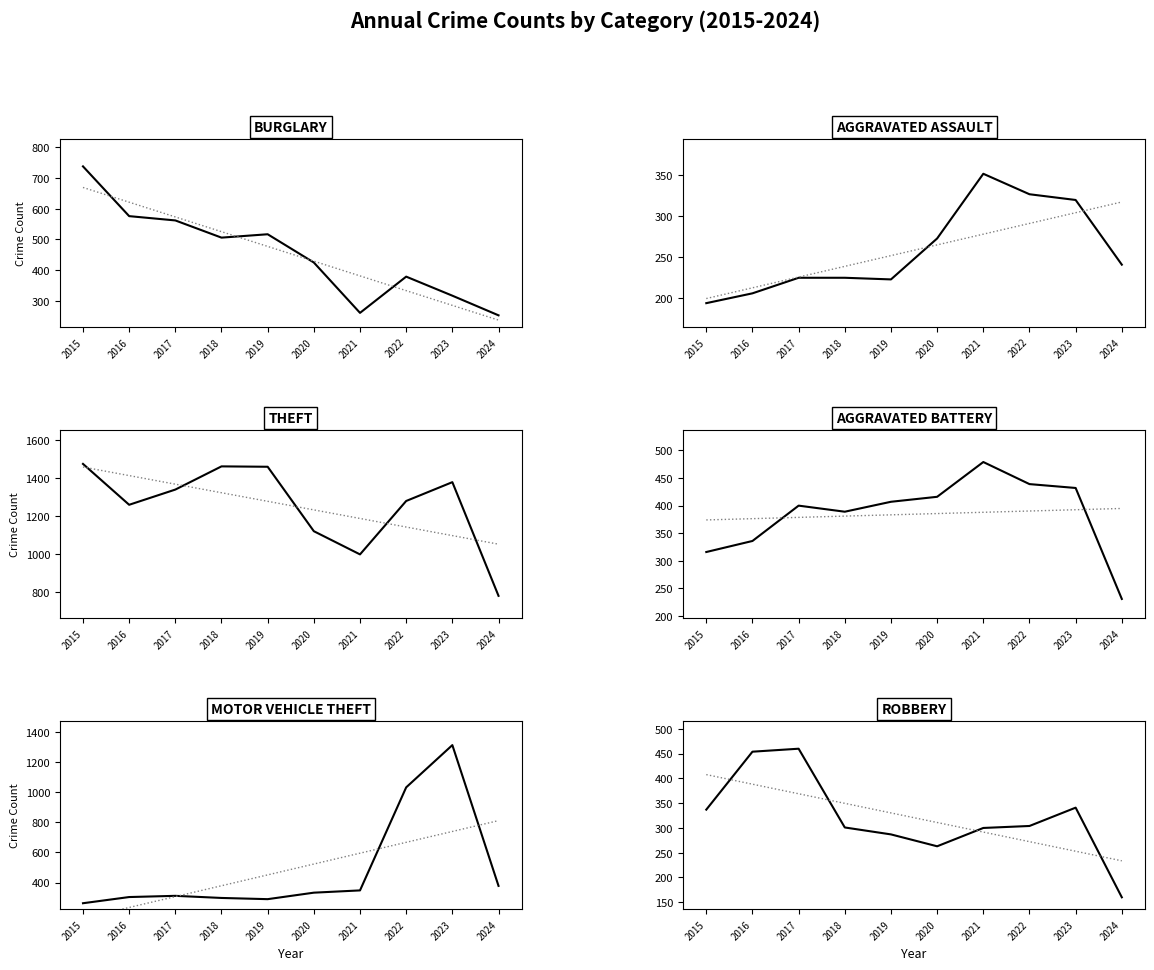

Which series has the largest total across all categories?

Theft